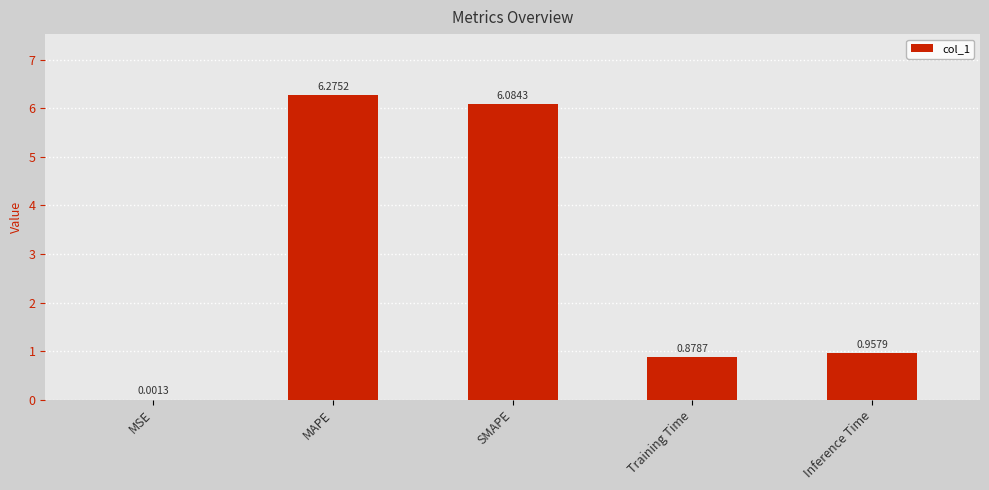

What is the difference between the values at MAPE and Inference Time?

5.3